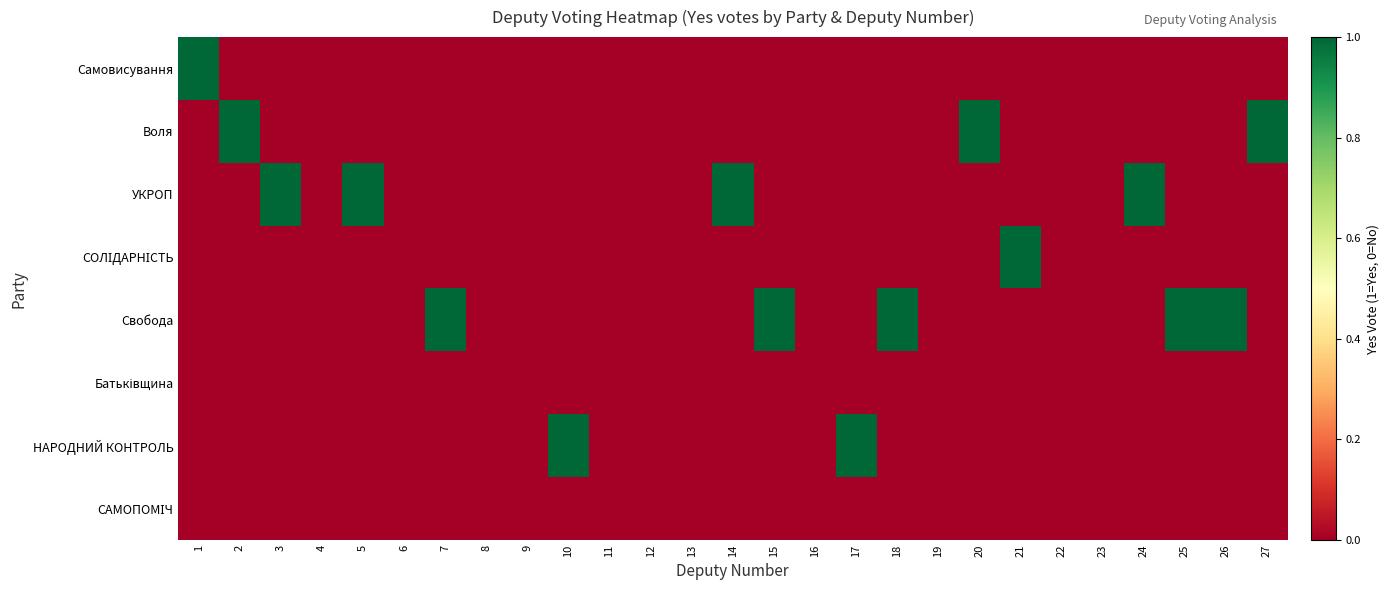

At 19, list the series in order from largest to smallest.

Самовисування, Воля, УКРОП, СОЛІДАРНІСТЬ, Свобода, Батьківщина, НАРОДНИЙ КОНТРОЛЬ, САМОПОМІЧ